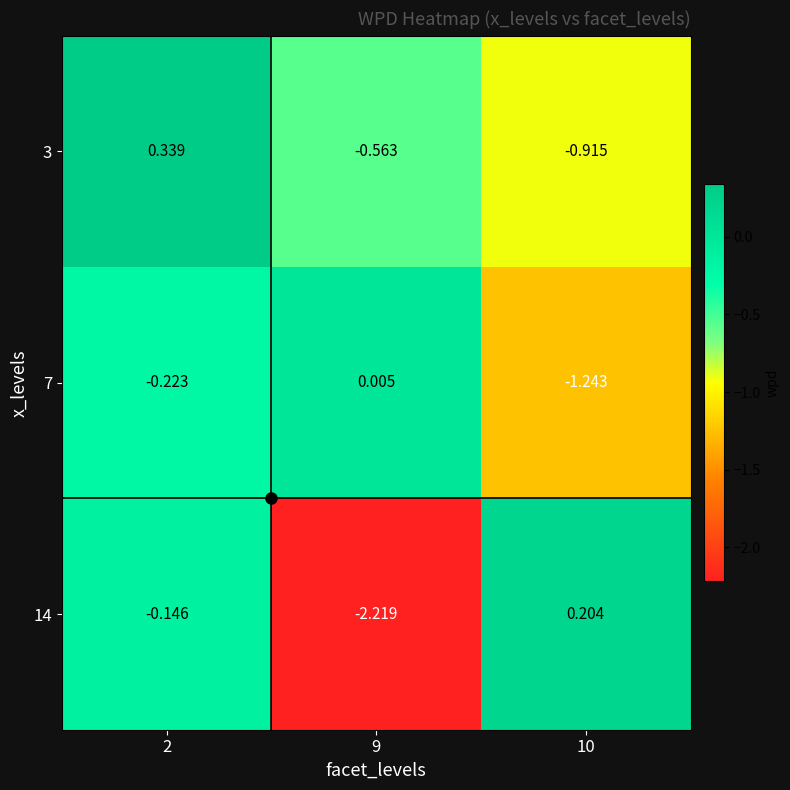

Is the value of 14 at 10 greater than the value of 7 at 10?

Yes